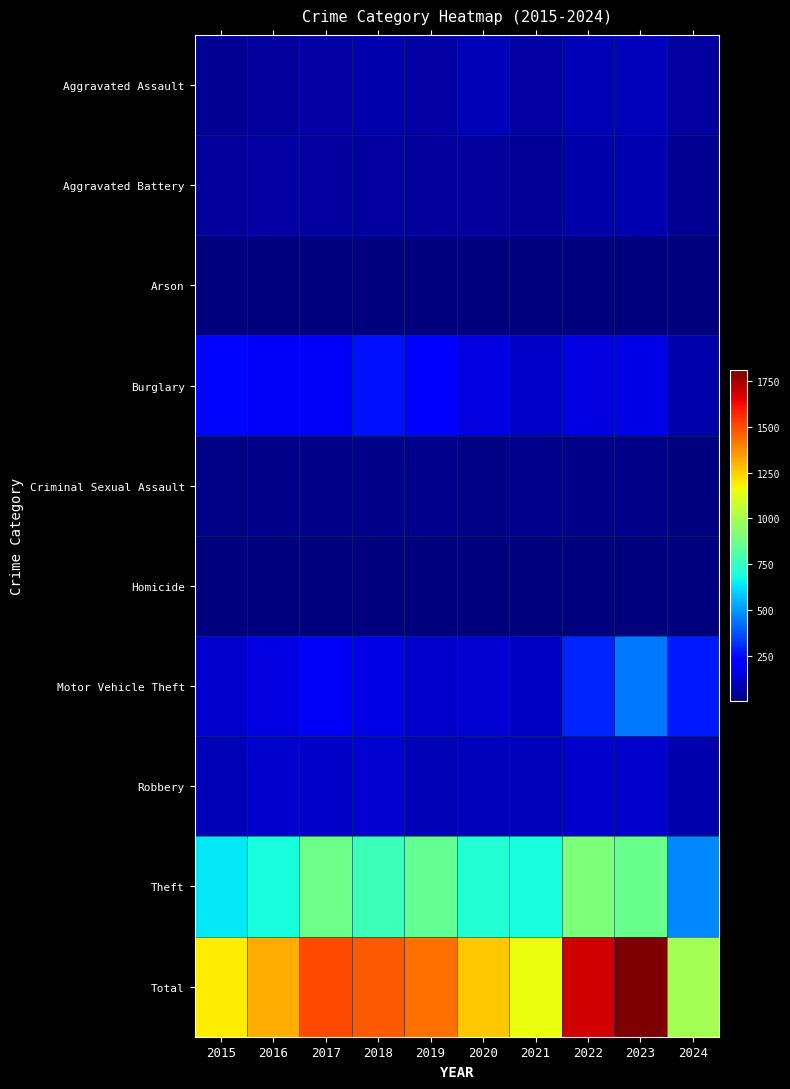

List the series in order of their peak value, lowest first.

Arson, Homicide, Criminal Sexual Assault, Aggravated Battery, Aggravated Assault, Robbery, Burglary, Motor Vehicle Theft, Theft, Total